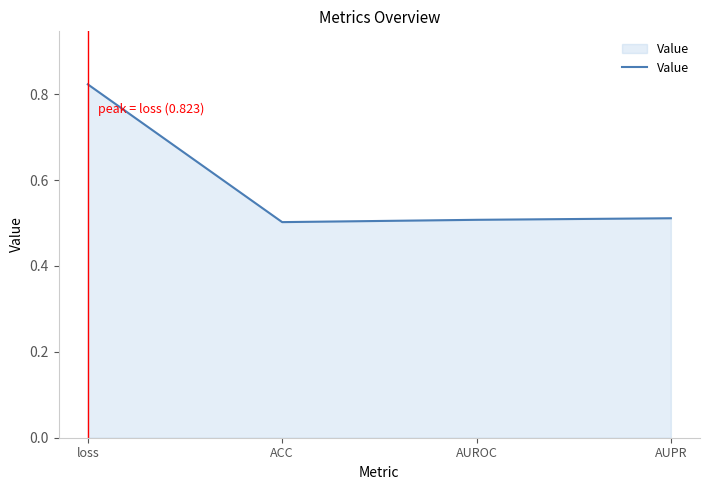

At which category does the chart reach its peak across all series?

loss